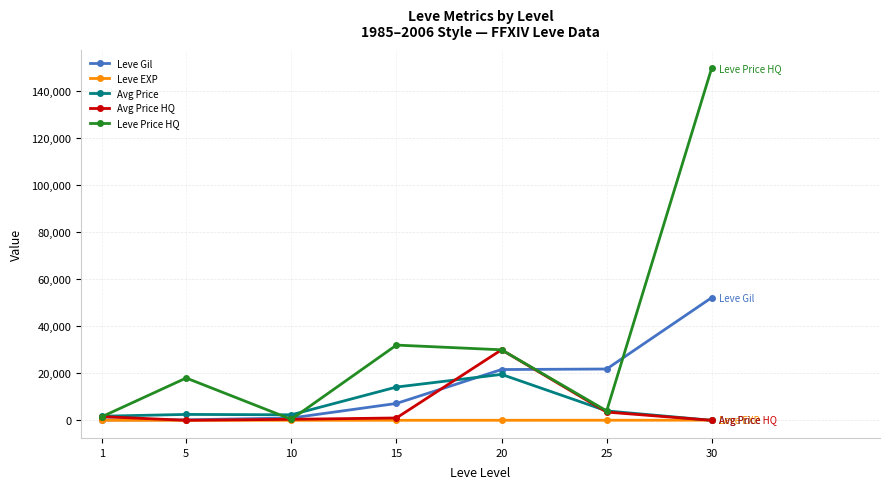

After their last crossing, which series has the higher values: Leve Gil or Avg Price HQ?

Leve Gil